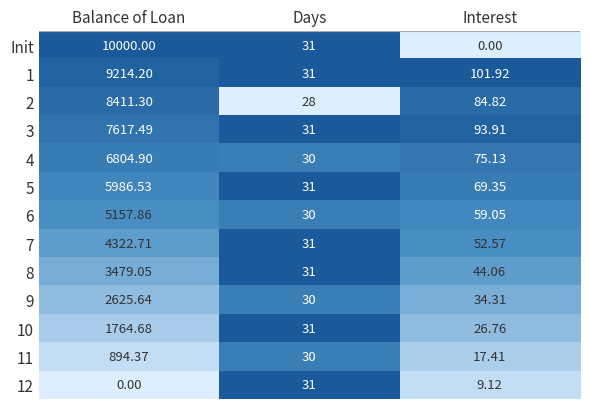

At which label is 1 closest to 4622?

Interest